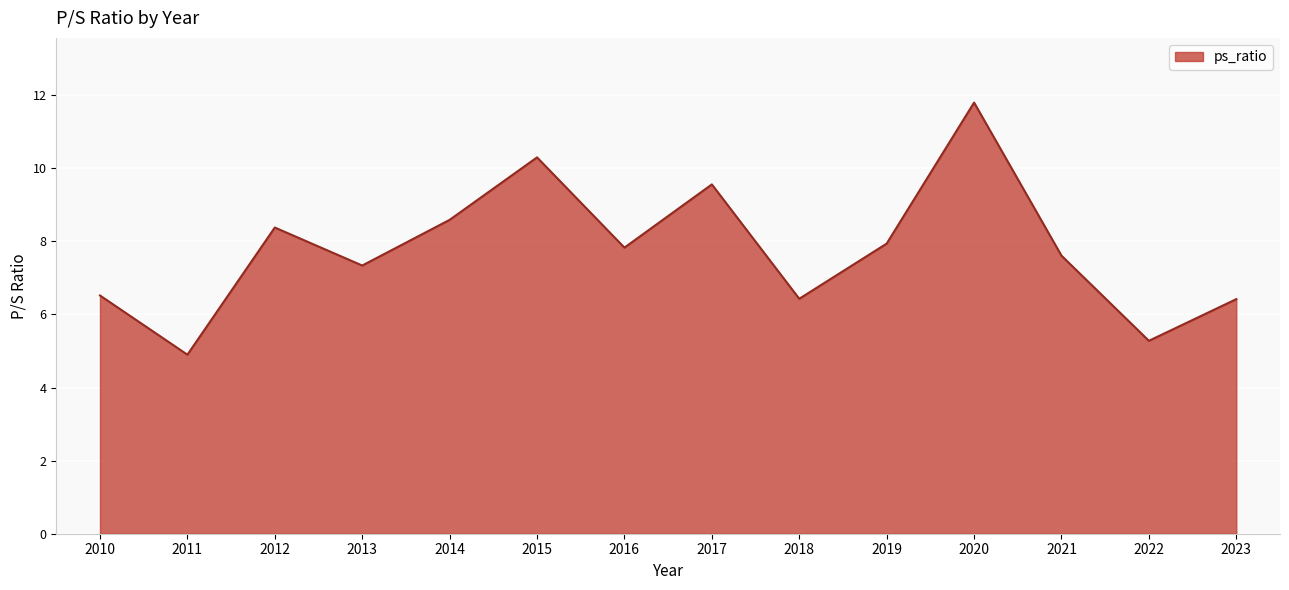

How many series are shown in this chart?

1